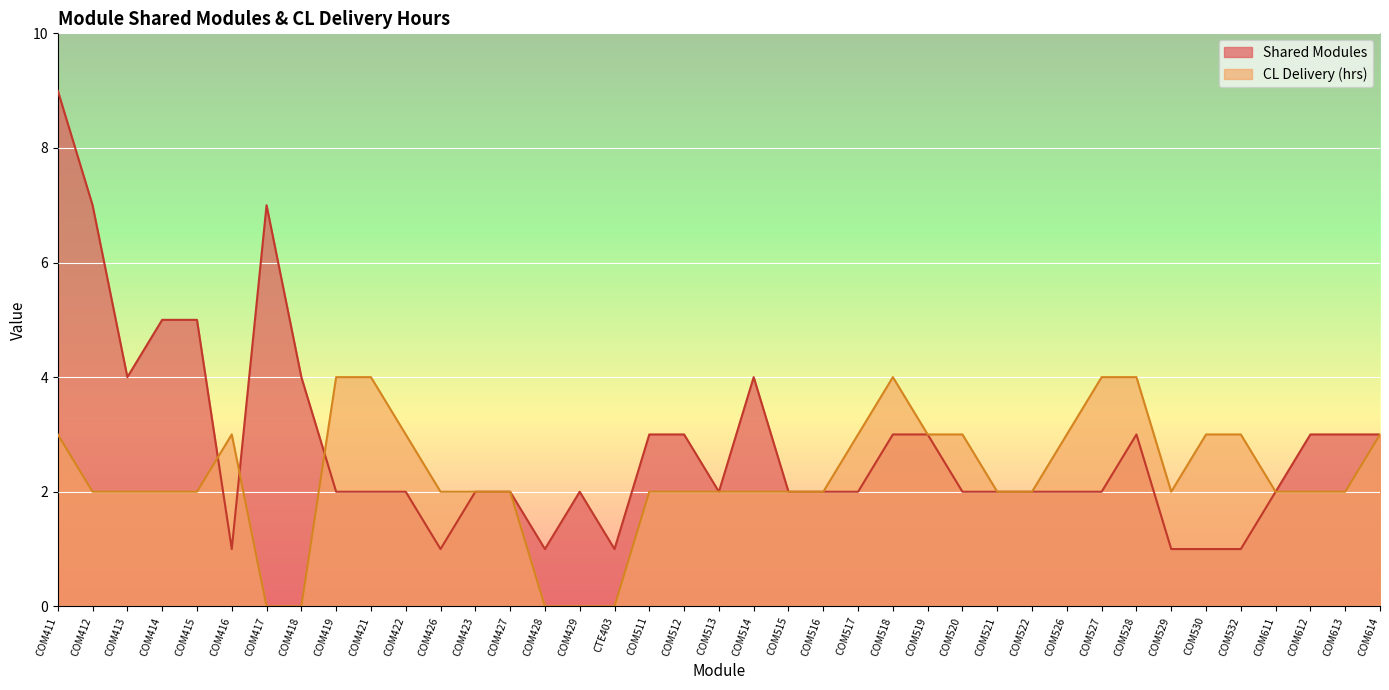

What are all the series names shown in the legend?

Shared Modules, CL Delivery (hrs)